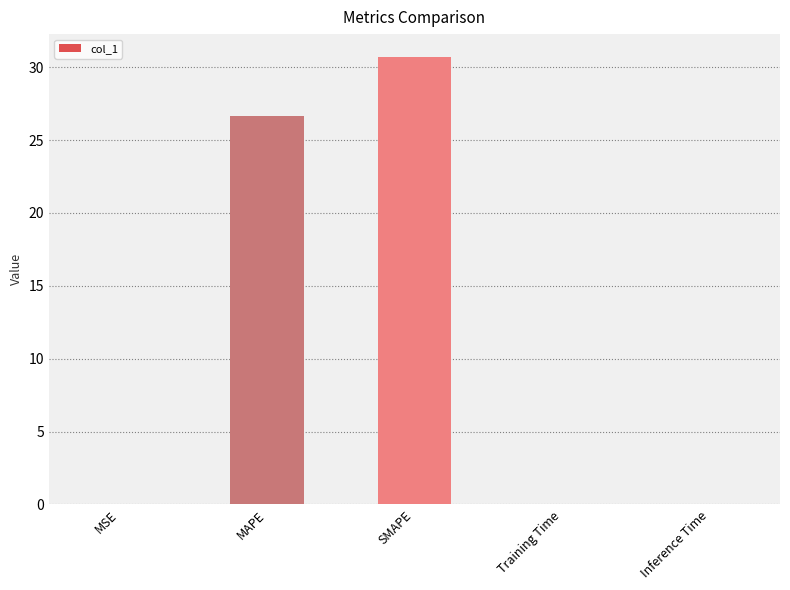

What is the greatest value displayed?

30.7